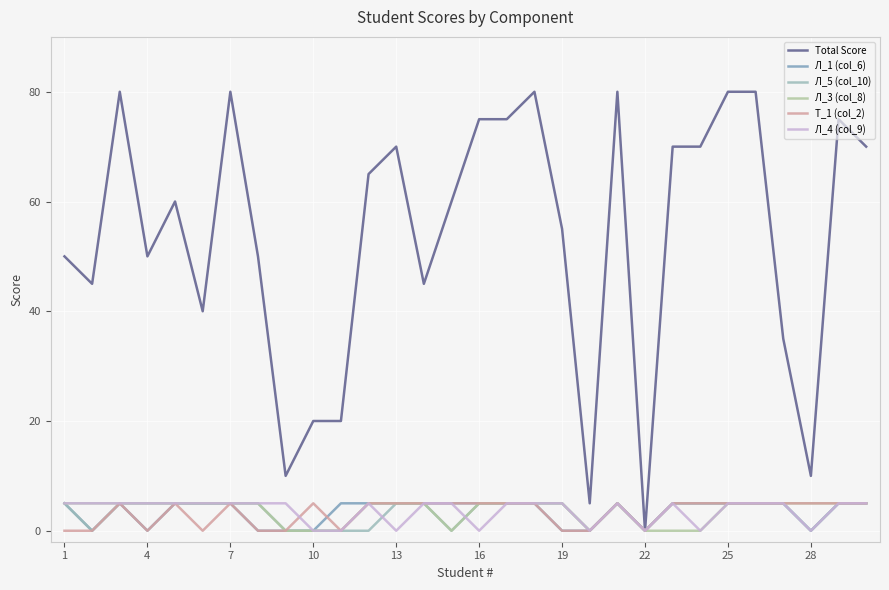

Does the chart display data point markers on the line(s)?

No